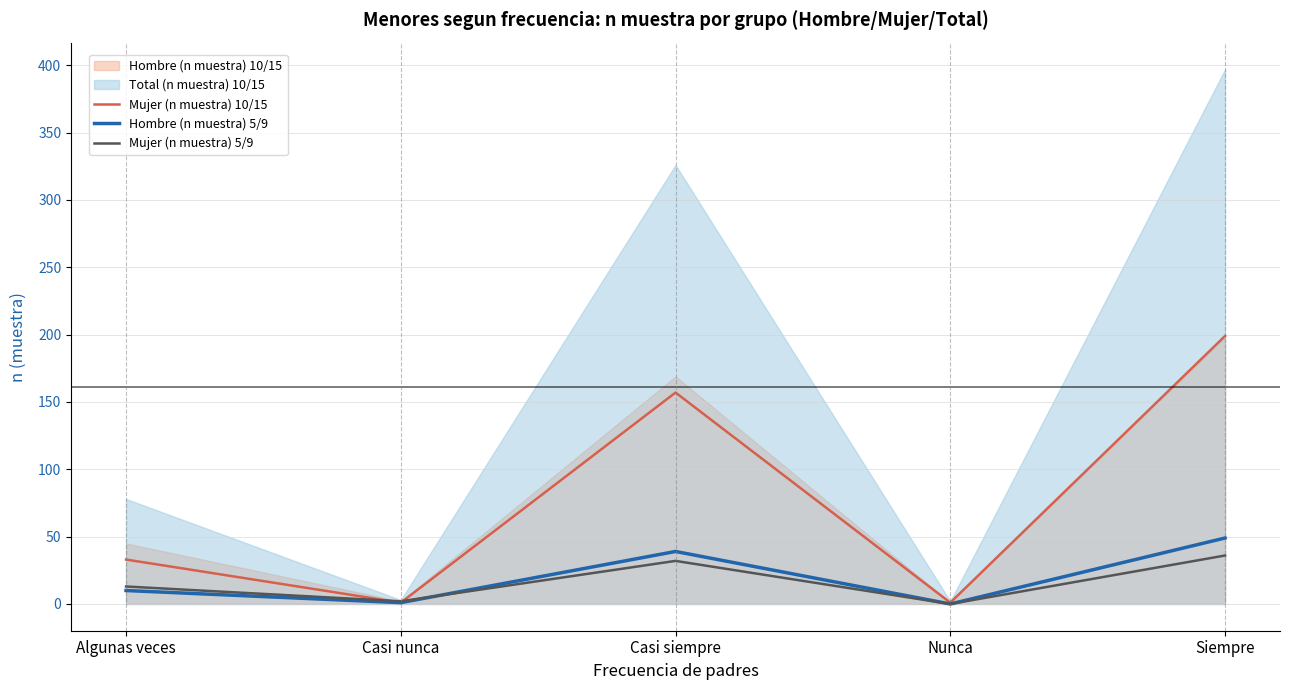

What is the value of the Hombre (n muestra) 5/9 point at the 1st from the left?

10